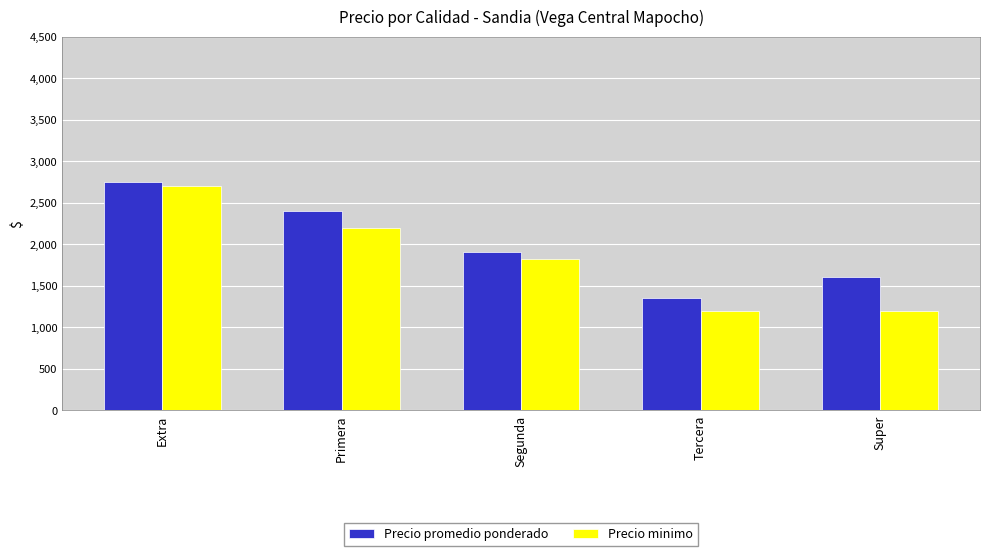

What is the difference between the Precio minimo values at Extra and Tercera?

1500